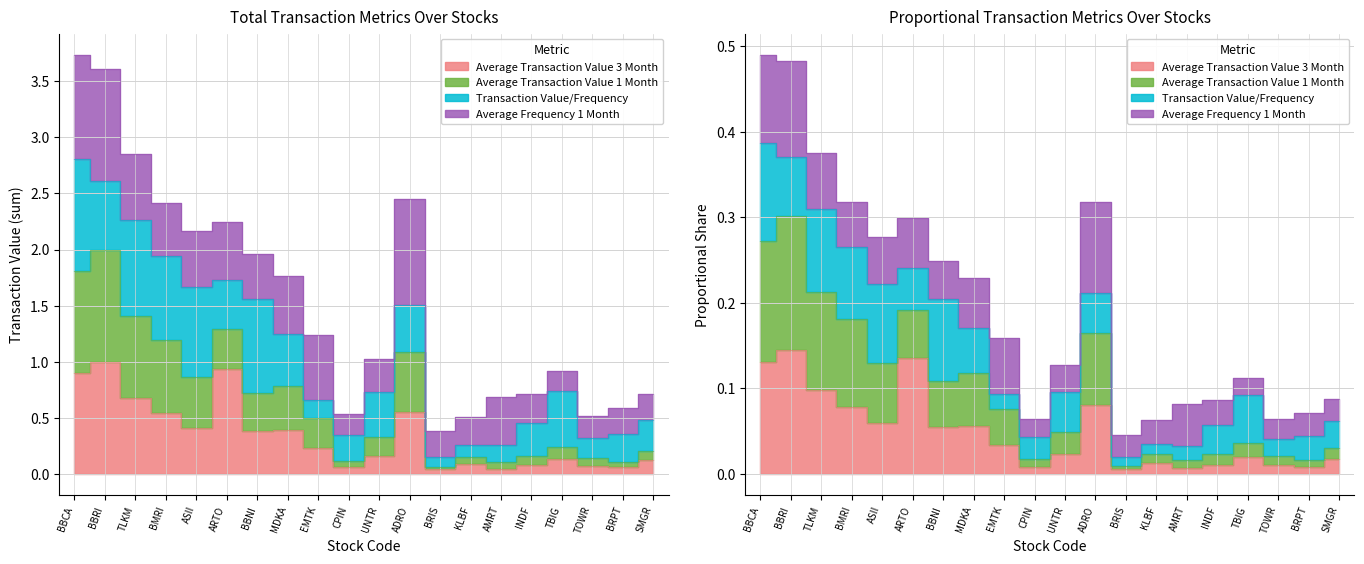

Does the chart have visible grid lines?

Yes